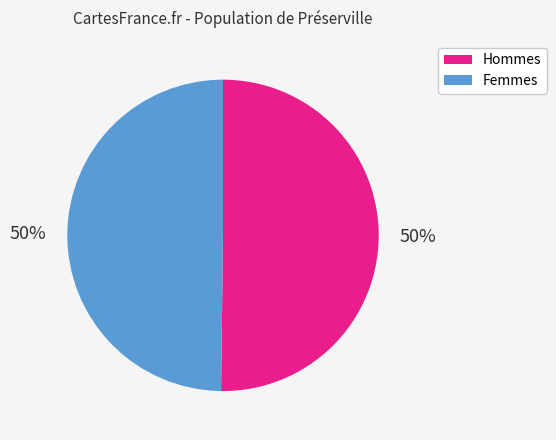

To the nearest percent, what is the average slice percentage?

50%